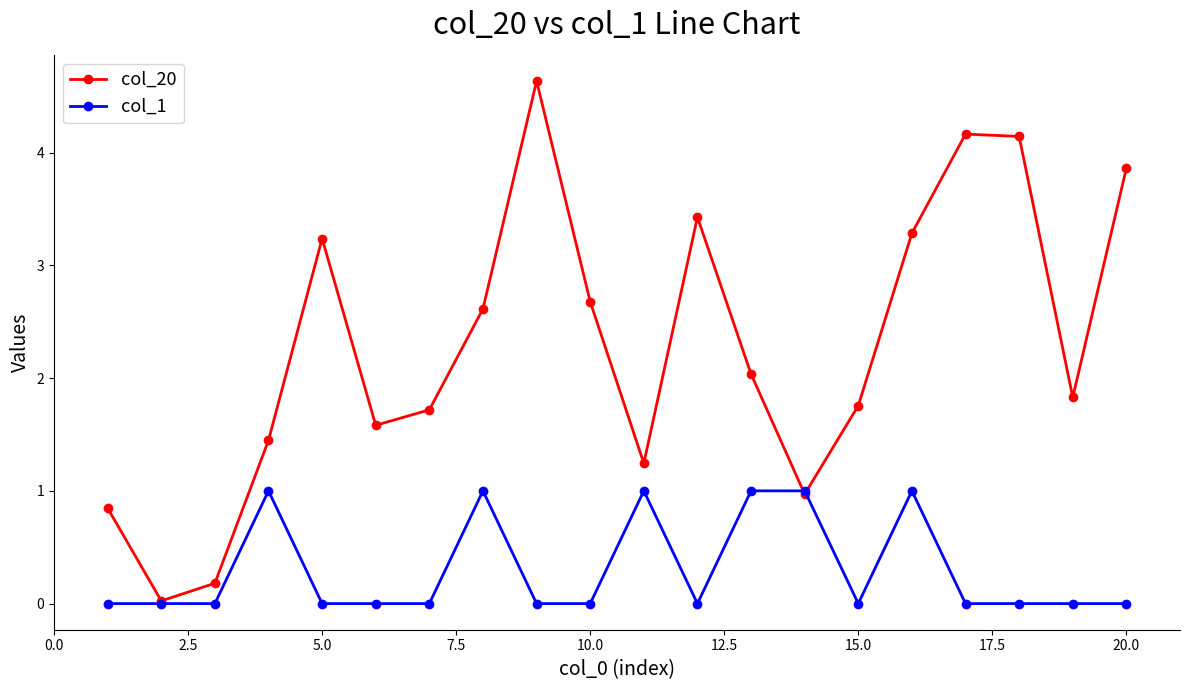

Which series has the widest spread of values?

col_20